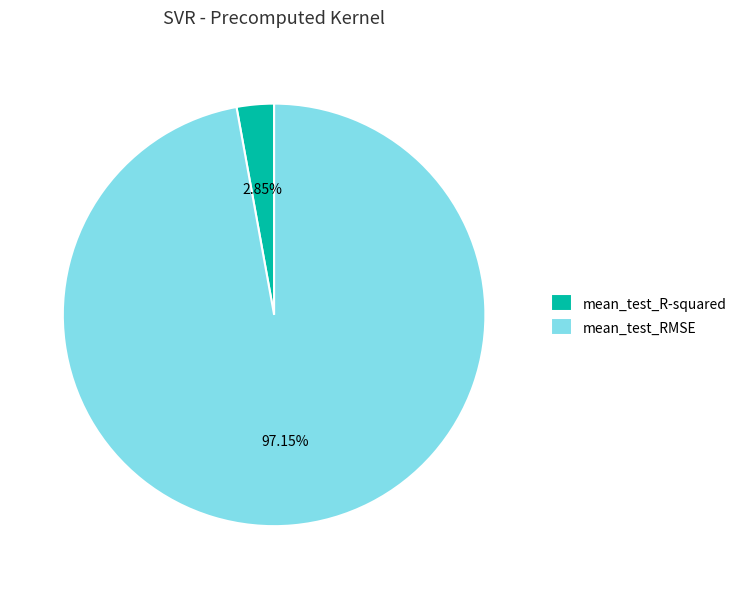

Combined, do mean_test_RMSE and mean_test_R-squared account for over 50%?

Yes